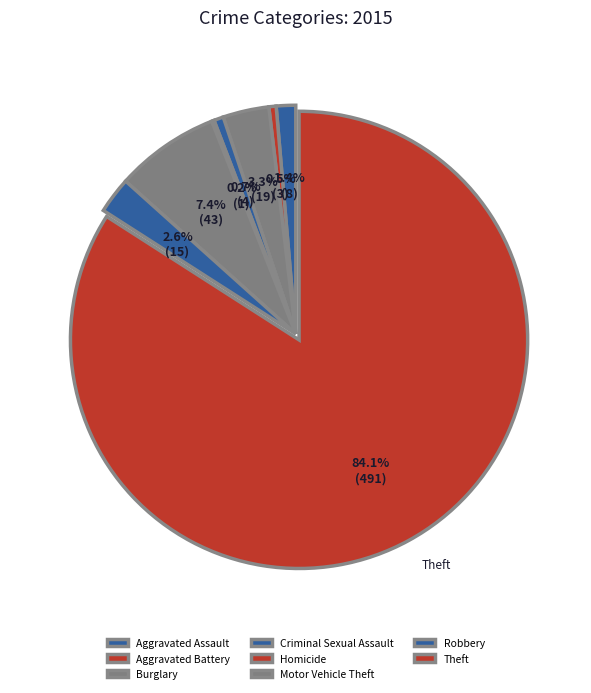

Which category accounts for the majority?

Theft